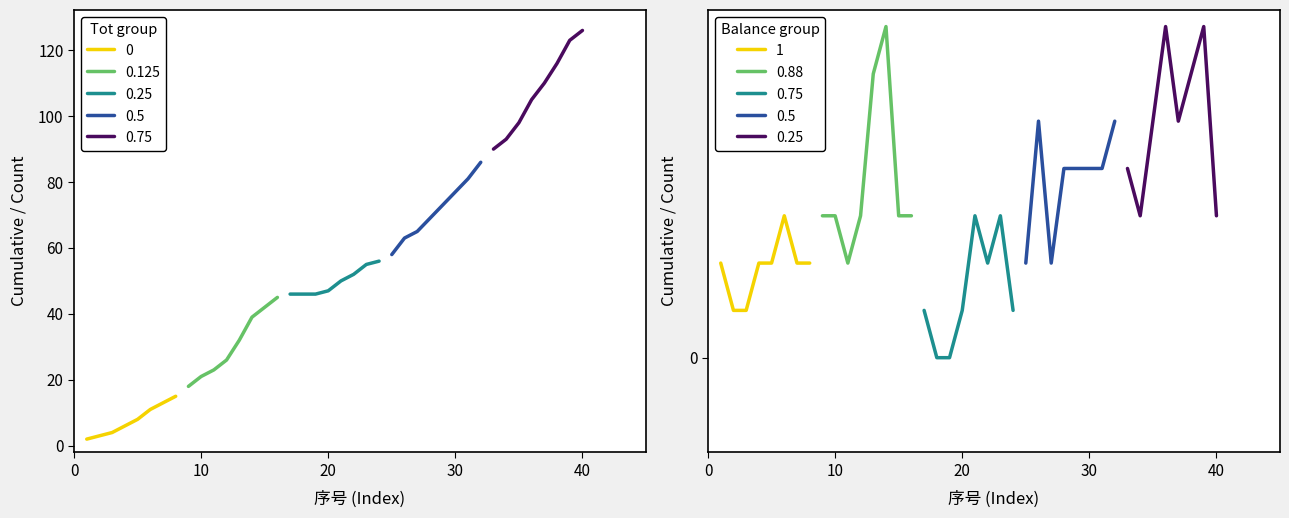

Reading left to right, list all the values displayed in this chart.

Tot: 1=2	2=3	3=4	4=6	5=8	6=11	7=13	8=15	9=18	10=21	11=23	12=26	13=32	14=39	15=42	16=45	17=46	18=46	19=46	20=47	21=50	22=52	23=55	24=56	25=58	26=63	27=65	28=69	29=73	30=77	31=81	32=86	33=90	34=93	35=98	36=105	37=110	38=116	39=123	40=126
Balance: 1=2	2=1	3=1	4=2	5=2	6=3	7=2	8=2	9=3	10=3	11=2	12=3	13=6	14=7	15=3	16=3	17=1	18=0	19=0	20=1	21=3	22=2	23=3	24=1	25=2	26=5	27=2	28=4	29=4	30=4	31=4	32=5	33=4	34=3	35=5	36=7	37=5	38=6	39=7	40=3
次数: 1=2	2=2	3=2	4=2	5=2	6=2	7=2	8=2	9=2	10=2	11=2	12=2	13=2	14=1	15=1	16=1	17=1	18=1	19=1	20=1	21=1	22=1	23=1	24=1	25=1	26=1	27=1	28=1	29=1	30=1	31=1	32=1	33=1	34=1	35=1	36=1	37=1	38=1	39=1	40=1
序号: 1=1	2=2	3=3	4=4	5=5	6=6	7=7	8=8	9=9	10=10	11=11	12=12	13=13	14=14	15=15	16=16	17=17	18=18	19=19	20=20	21=21	22=22	23=23	24=24	25=25	26=26	27=27	28=28	29=29	30=30	31=31	32=32	33=33	34=34	35=35	36=36	37=37	38=38	39=39	40=40